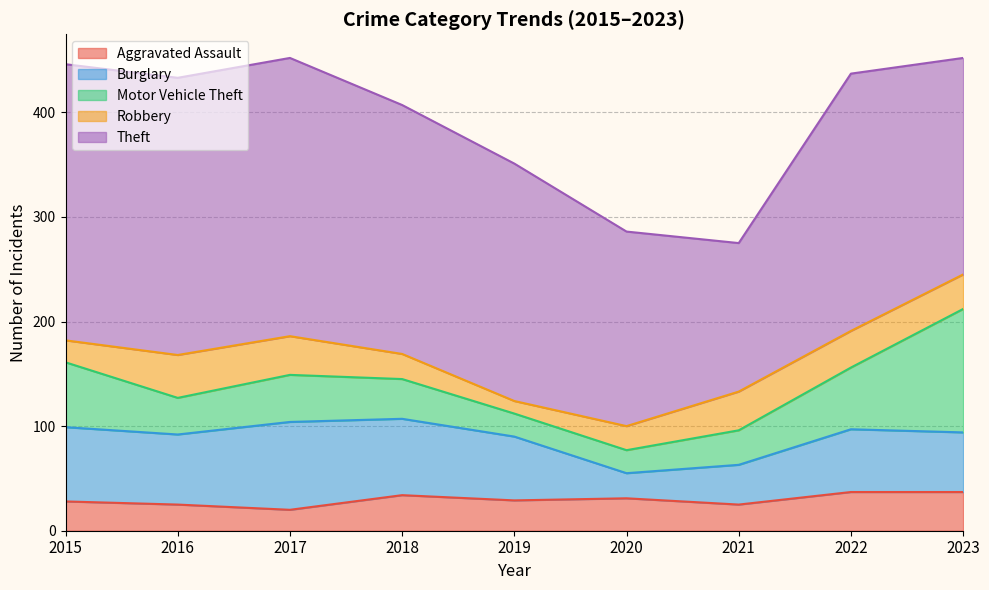

How many categories are shown in the chart?

9